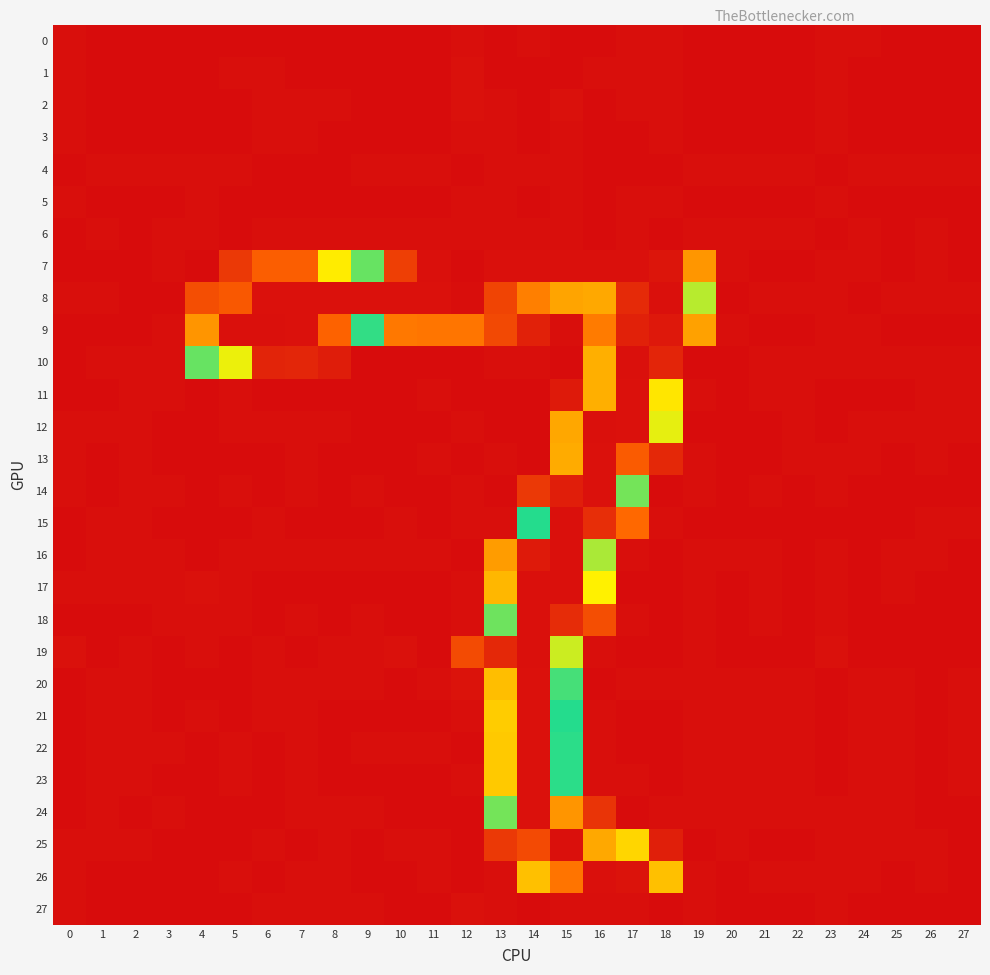

What is the spread (max minus min) of values at 8?

252.2